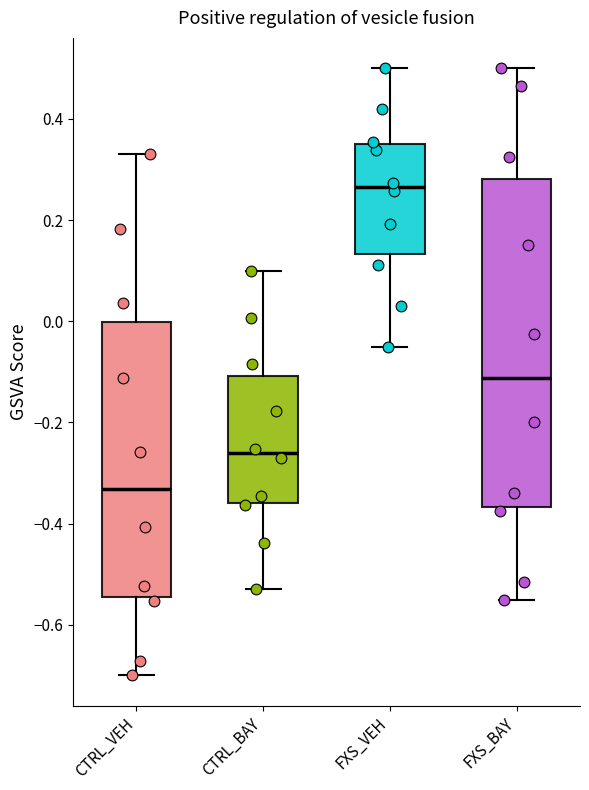

Reading left to right, read every box against the y-axis: the position of its median line, the range the box covers, and the ends of its whiskers. The values are not printed on the chart, so give them approximately, as read against the axis.

CTRL_VEH: median -0.34, box -0.54 to 0.00, whiskers -0.70 to 0.34
CTRL_BAY: median -0.26, box -0.36 to -0.10, whiskers -0.52 to 0.10
FXS_VEH: median 0.26, box 0.14 to 0.36, whiskers -0.04 to 0.50
FXS_BAY: median -0.12, box -0.36 to 0.28, whiskers -0.54 to 0.50